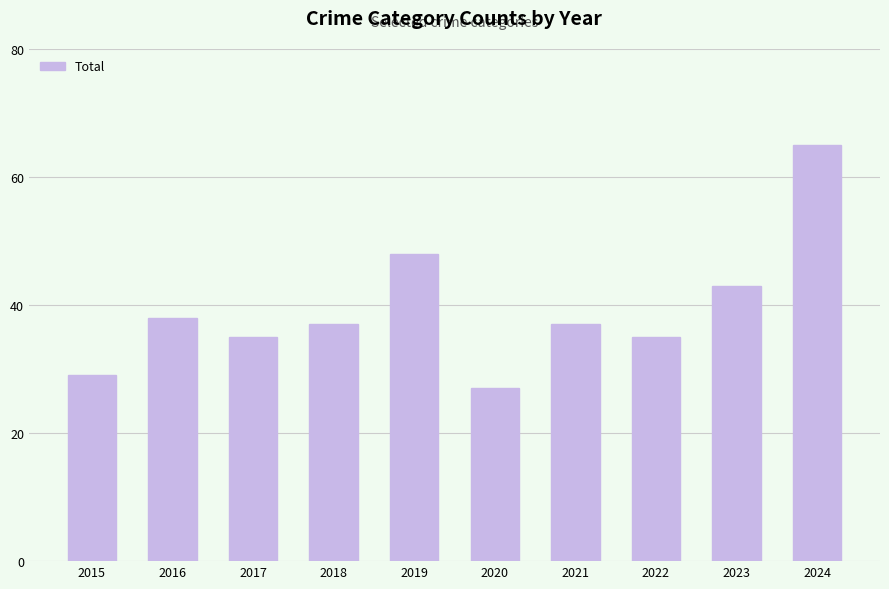

Approximately how many times larger is the value at 2015 compared to 2019?

0.6